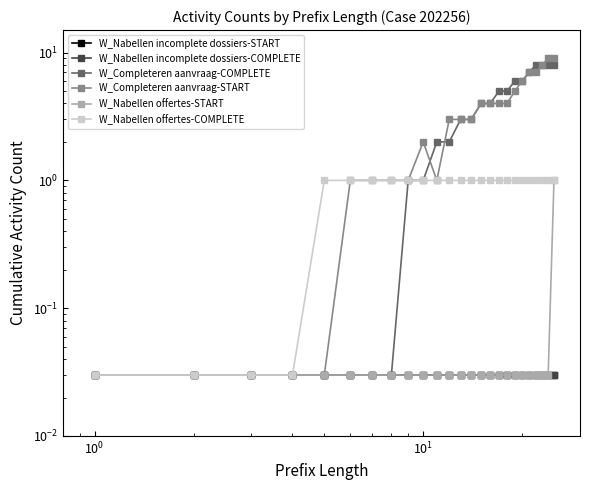

Does the chart display data point markers on the line(s)?

Yes